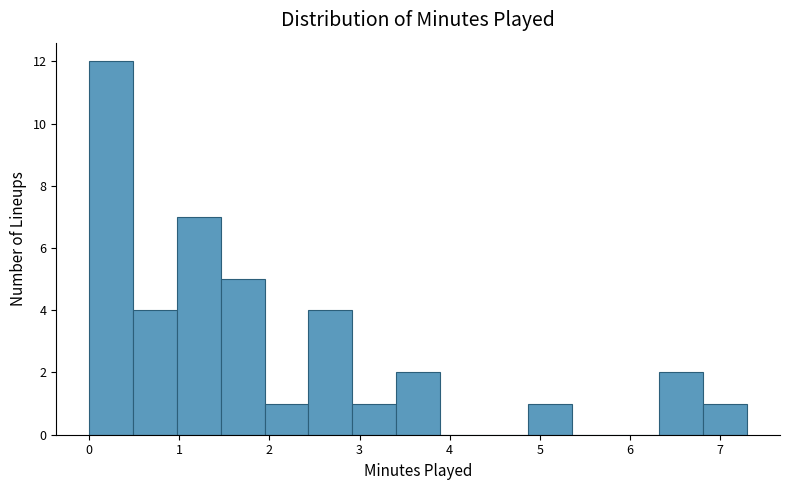

How tall is the bar that spans 6.3 to 6.8 on the x-axis? Neither the bar edges nor the heights are printed on the chart, so give them approximately, as read against the axes.

2